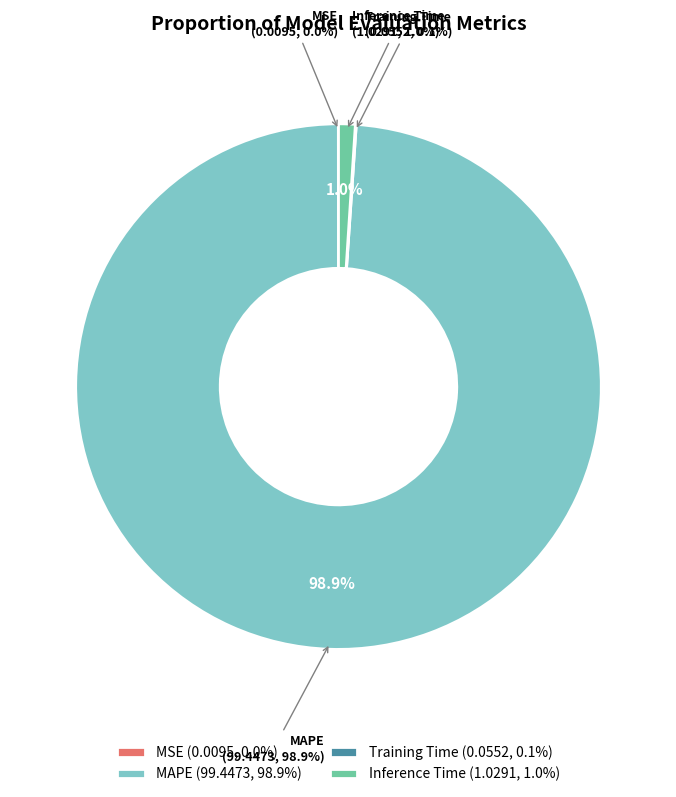

What is the change in value from MSE to MAPE?

+99.4